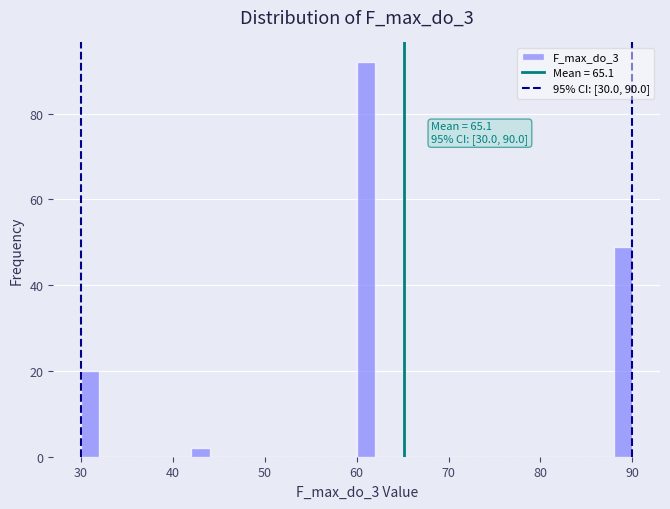

Read against the x-axis, roughly where is the centre of the tallest bar?

61